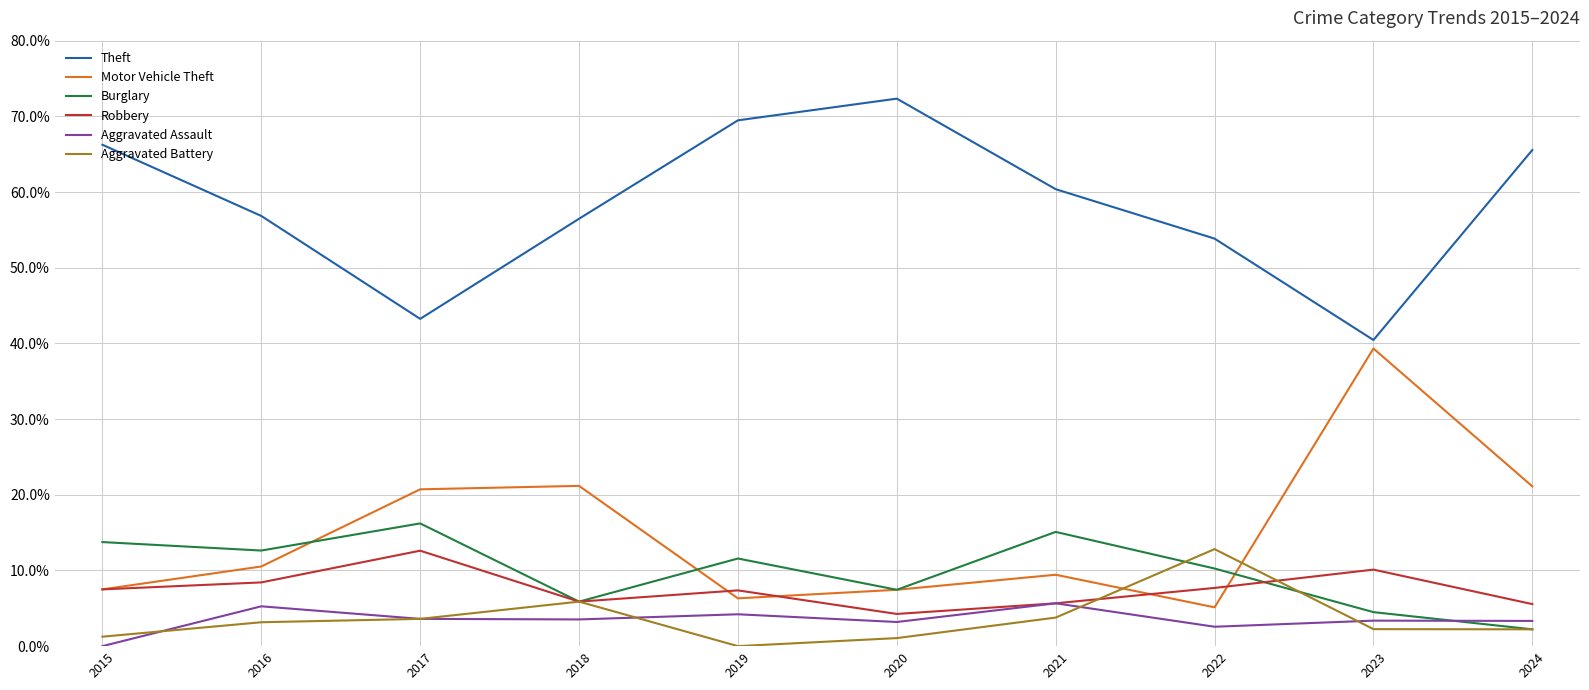

The Burglary series shows 0.0 at 2024. True or false?

False